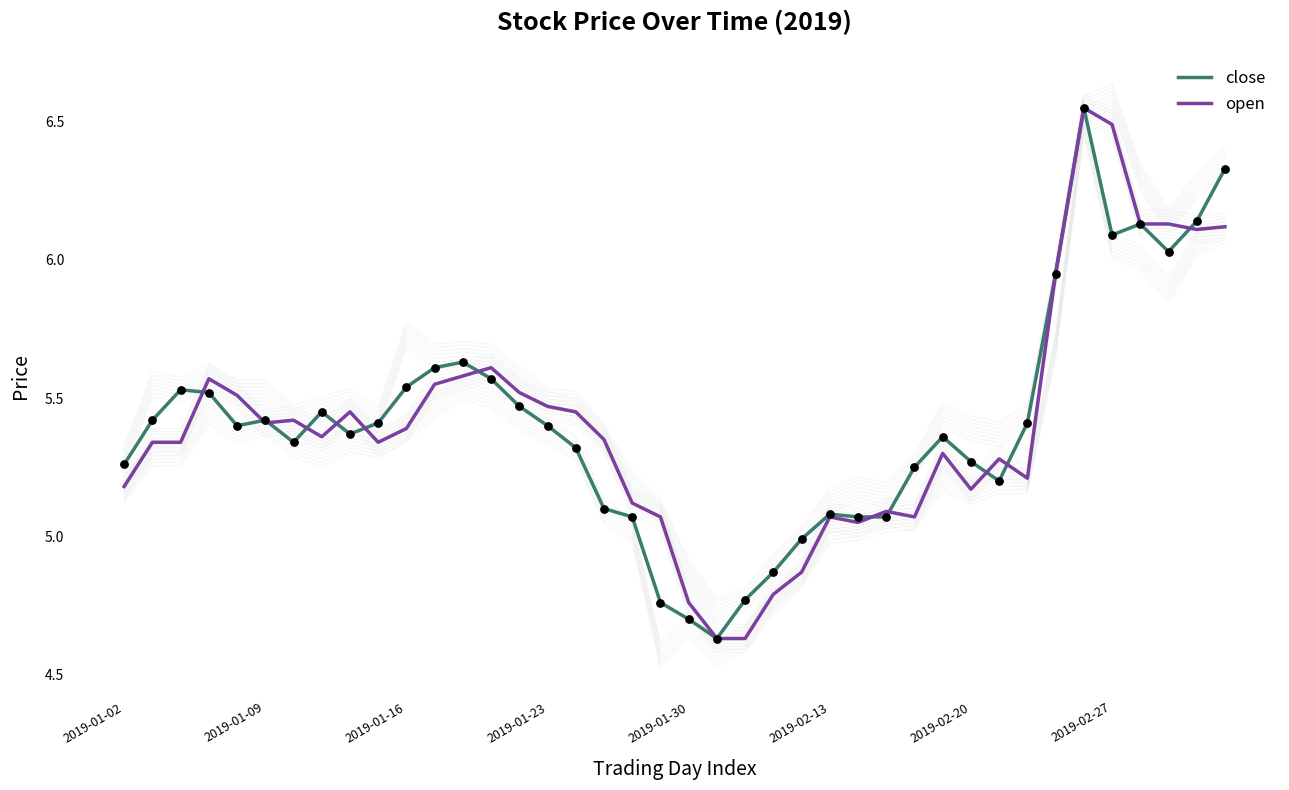

What are all the series names shown in the legend?

close, open